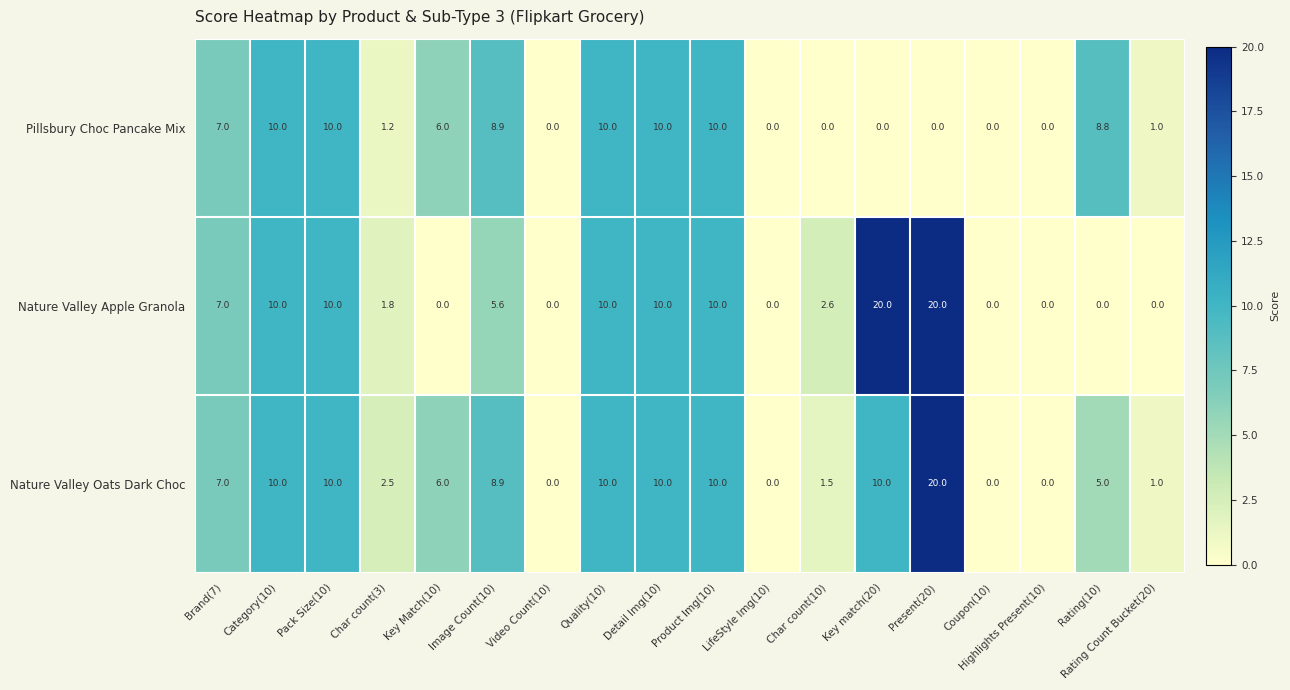

List the series in order of their overall mean, highest first.

Nature Valley Oats Dark Choc, Nature Valley Apple Granola, Pillsbury Choc Pancake Mix